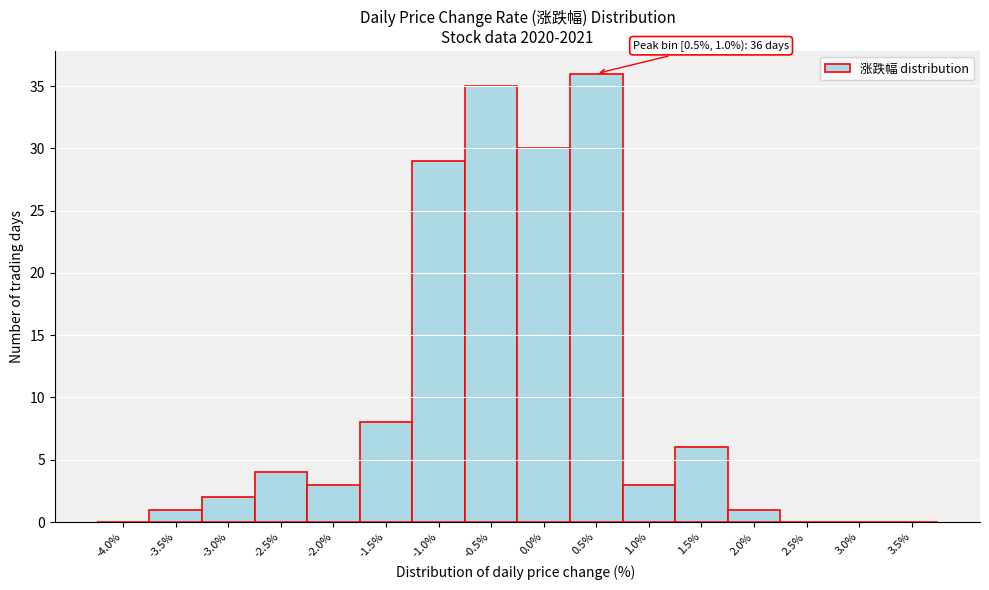

Reading left to right, transcribe all the data shown in this chart.

-4.0%=0	-3.5%=1	-3.0%=2	-2.5%=4	-2.0%=3	-1.5%=8	-1.0%=29	-0.5%=35	0.0%=30	0.5%=36	1.0%=3	1.5%=6	2.0%=1	2.5%=0	3.0%=0	3.5%=0